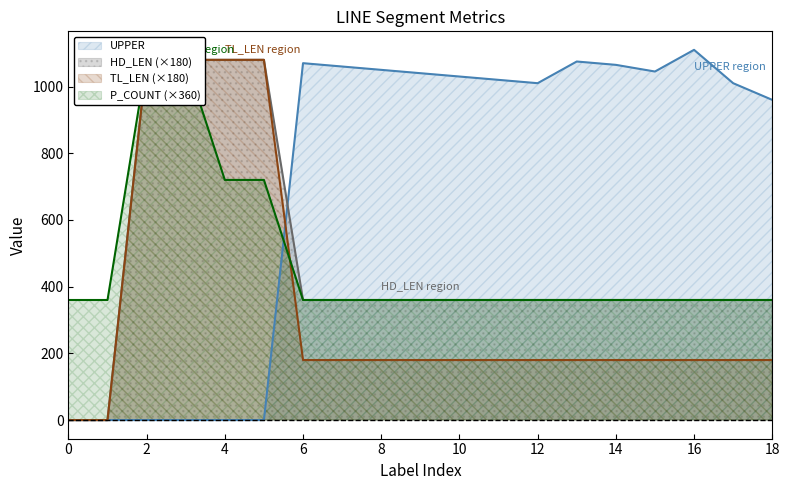

What is the highest value of the UPPER series?

1110